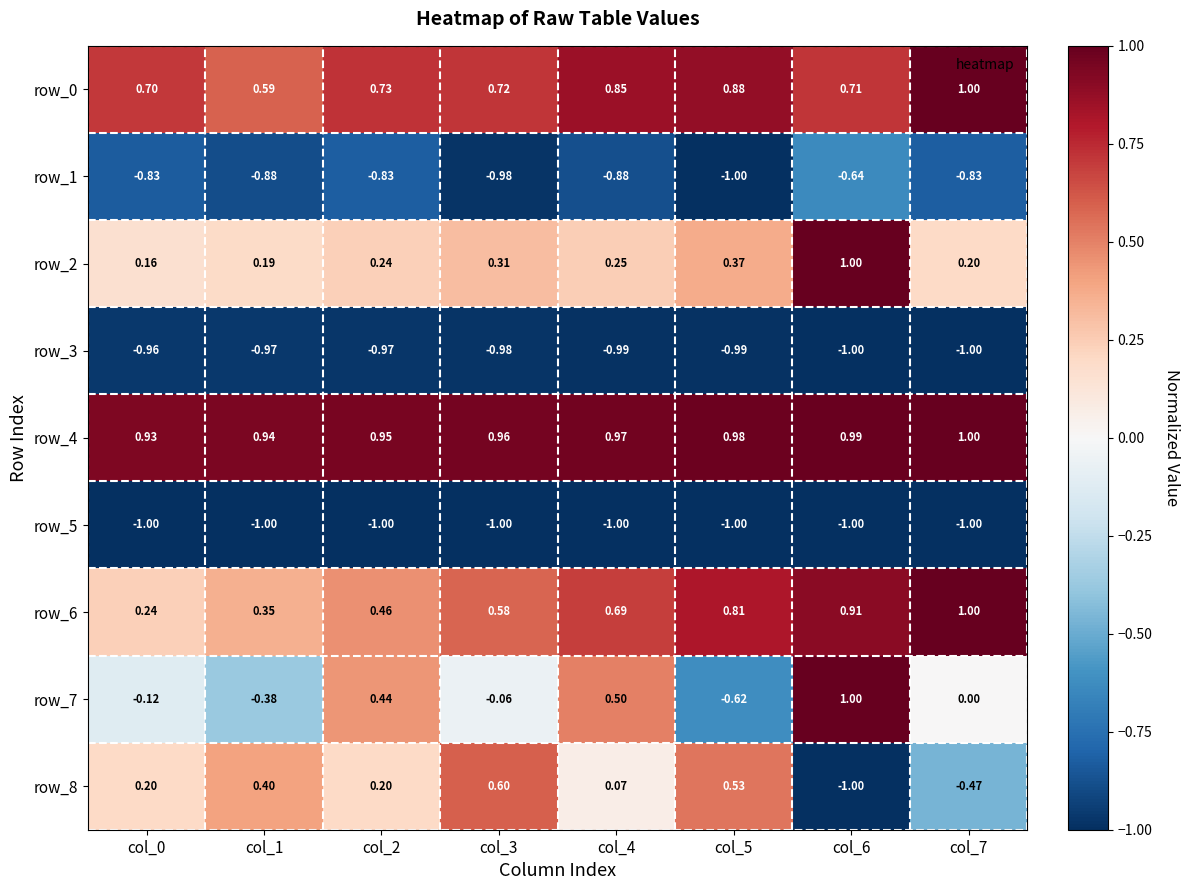

Rank the series at col_0 from lowest to highest value.

row_5, row_3, row_1, row_7, row_2, row_8, row_6, row_0, row_4